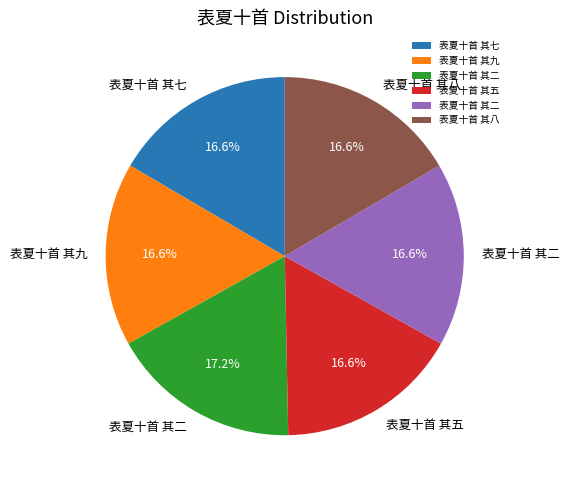

Is there any slice that represents more than half of the pie?

No